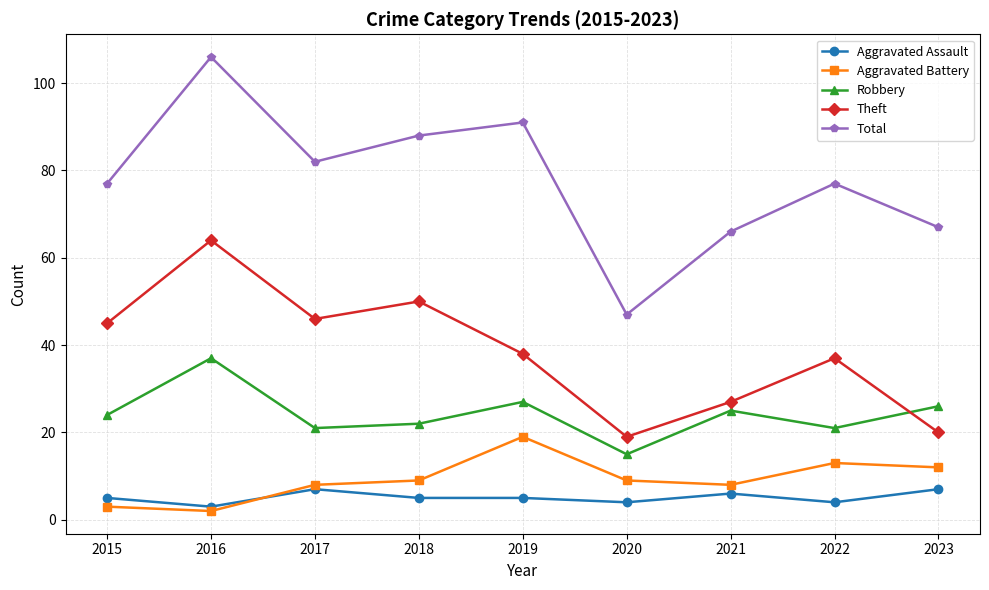

Reading left to right, transcribe all the data shown in this chart.

Aggravated Assault: 5	3	7	5	5	4	6	4	7
Aggravated Battery: 3	2	8	9	19	9	8	13	12
Robbery: 24	37	21	22	27	15	25	21	26
Theft: 45	64	46	50	38	19	27	37	20
Total: 77	106	82	88	91	47	66	77	67